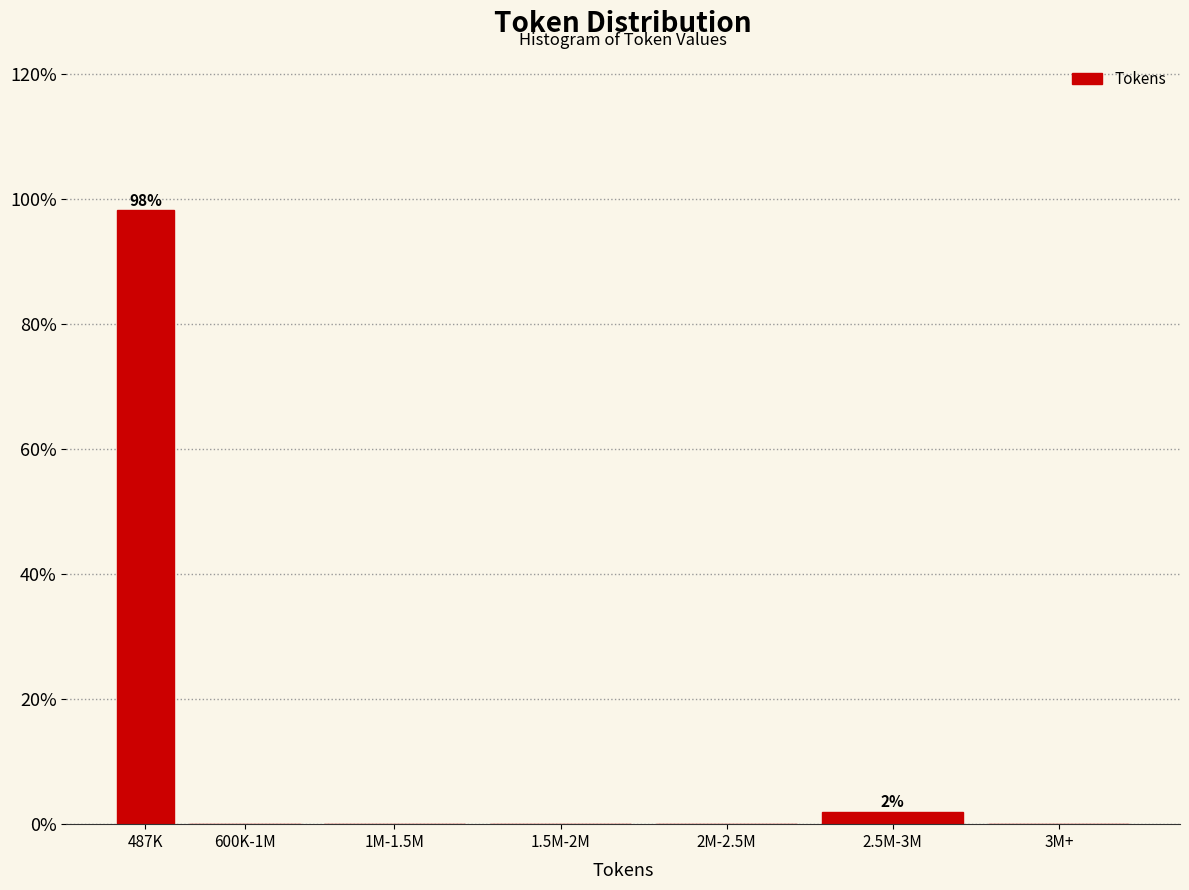

Reading right to left, extract all data points from this chart.

3M+=0.0	2.5M-3M=1.9	2M-2.5M=0.0	1.5M-2M=0.0	1M-1.5M=0.0	600K-1M=0.0	487K=98.1